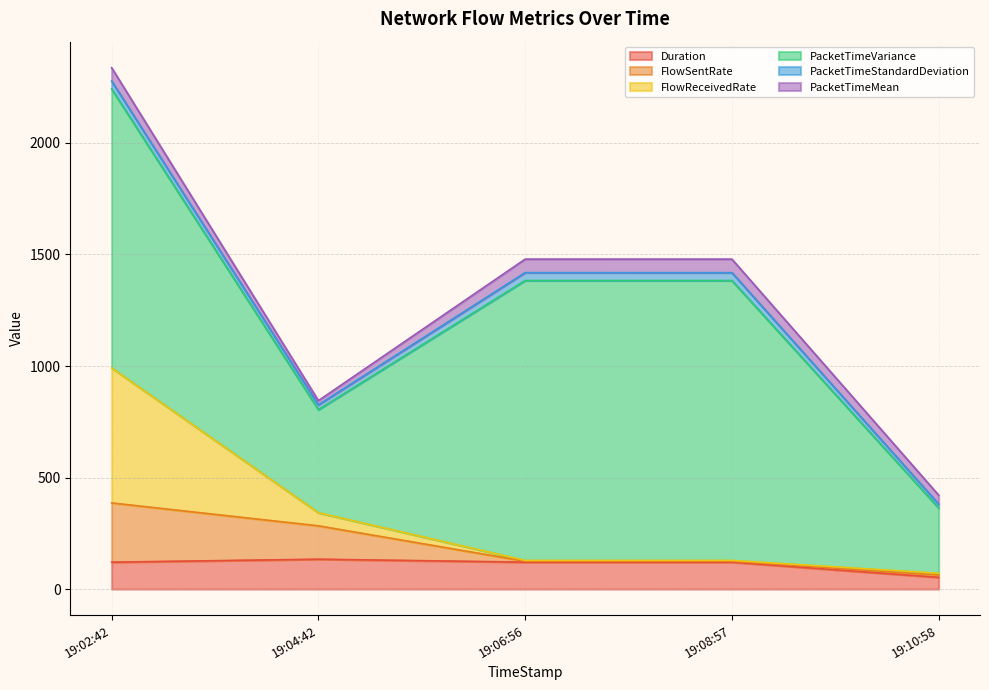

How many values in the Duration series are below 120?

1